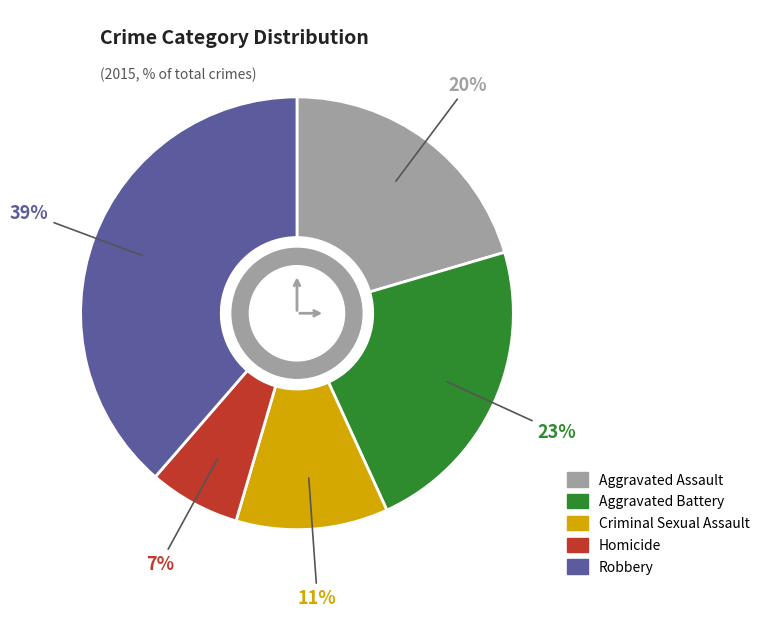

To the nearest percent, what is the combined percentage of Criminal Sexual Assault and Robbery?

50%